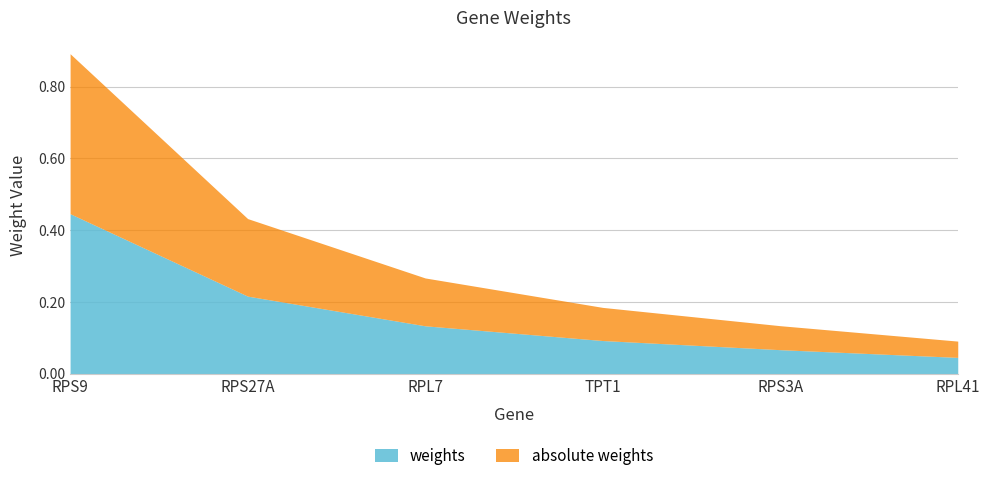

True or false: weights has a value of 0.2 at RPS27A.

True